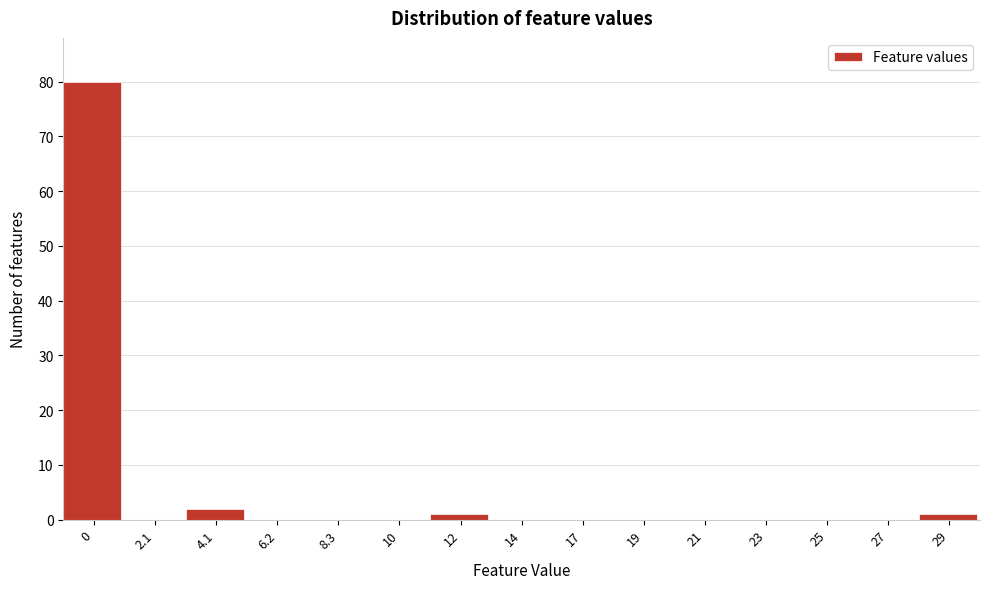

Reading left to right, transcribe all the data shown in this chart.

0=80	2.1=0	4.1=2	6.2=0	8.3=0	10=0	12=1	14=0	17=0	19=0	21=0	23=0	25=0	27=0	29=1